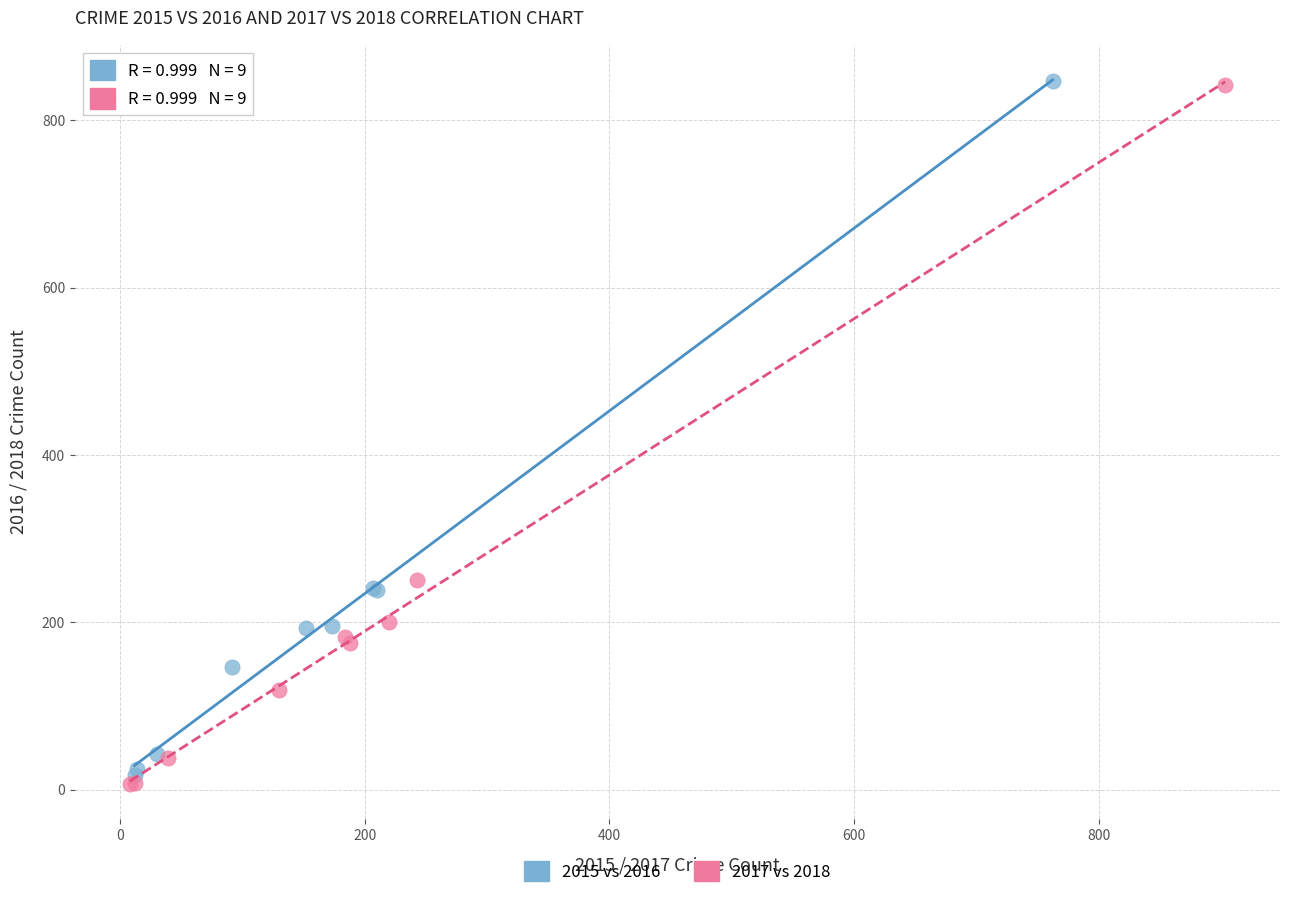

Which series has the widest spread of Y values?

2017 vs 2018